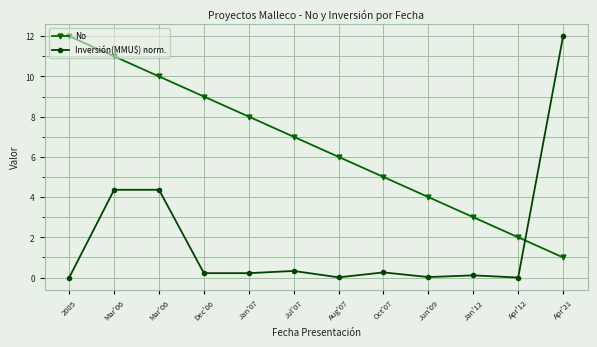

Between which two adjacent categories do No and Inversión(MMU$) norm. first intersect?

Apr'12 and Apr'21